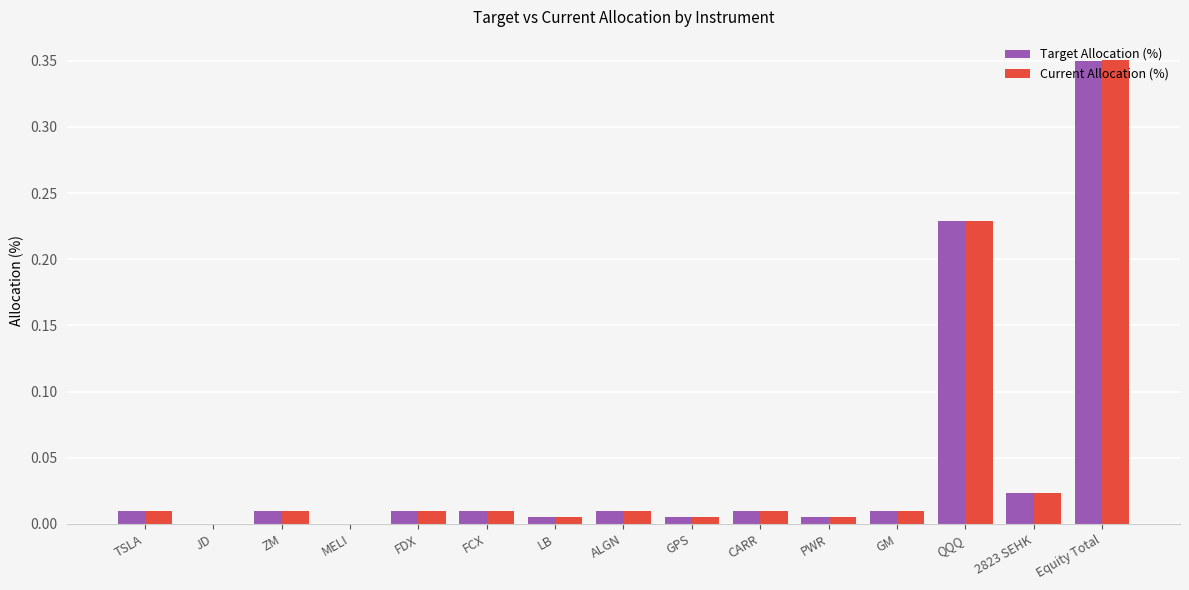

Is the value of Target Allocation (%) at QQQ greater than the value of Current Allocation (%) at GM?

Yes